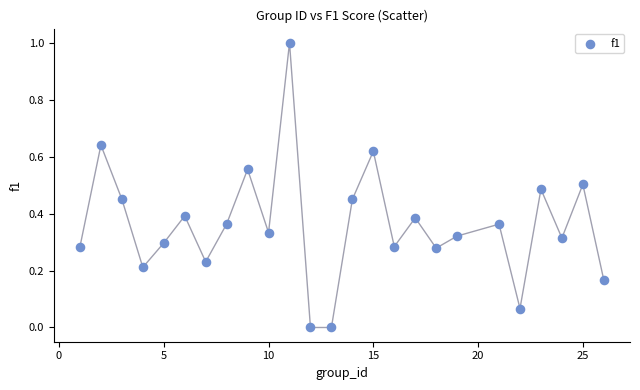

What is the range of X values (max minus min)?

25.0